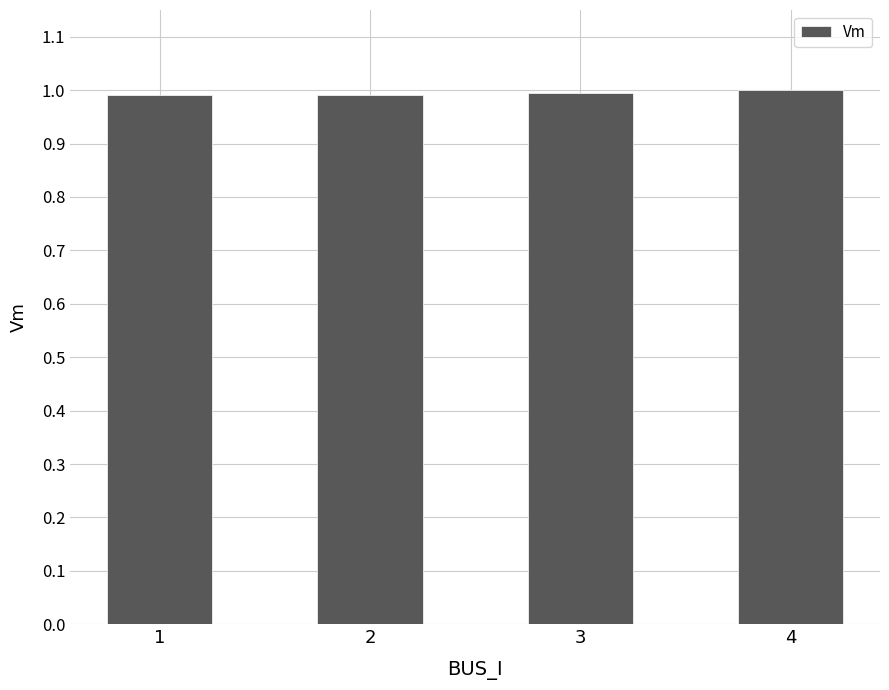

Is it true that the value at 3 is 1.0?

True